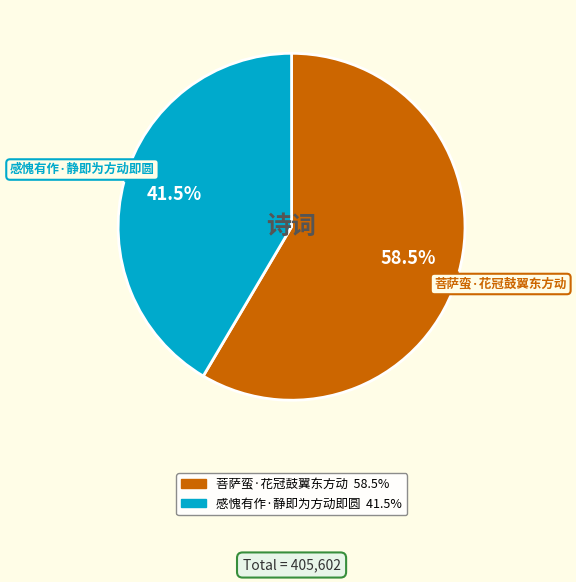

Which slice is the largest?

菩萨蛮·花冠鼓翼东方动